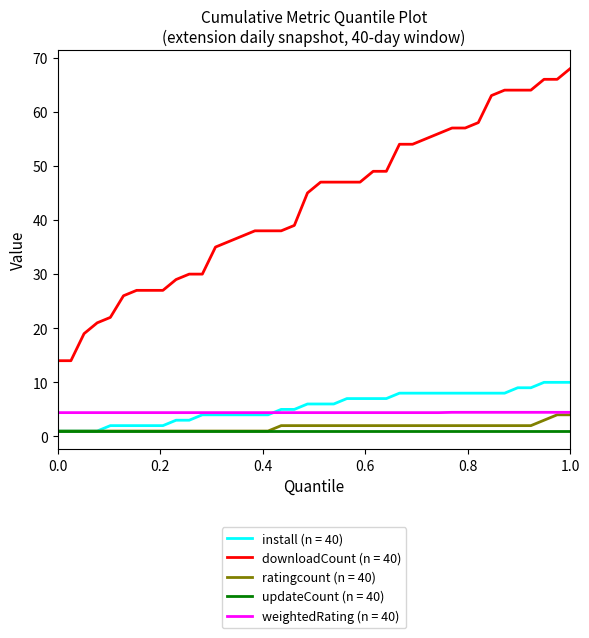

What are all the series names shown in the legend?

install (n = 40), downloadCount (n = 40), ratingcount (n = 40), updateCount (n = 40), weightedRating (n = 40)